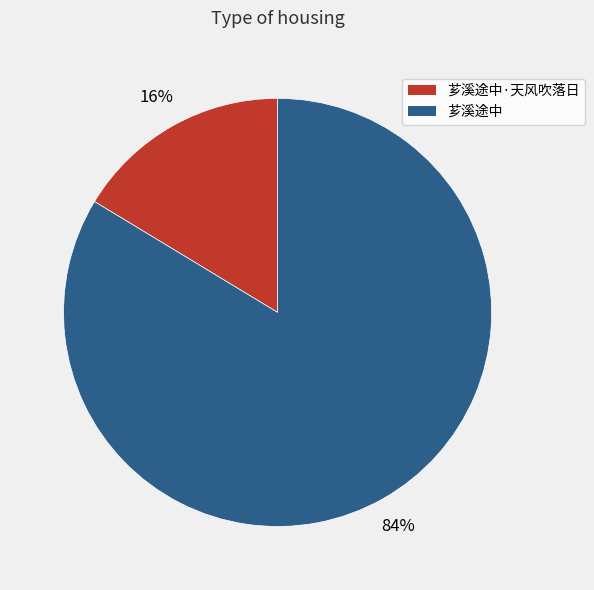

To the nearest percent, what is the average slice percentage?

50%